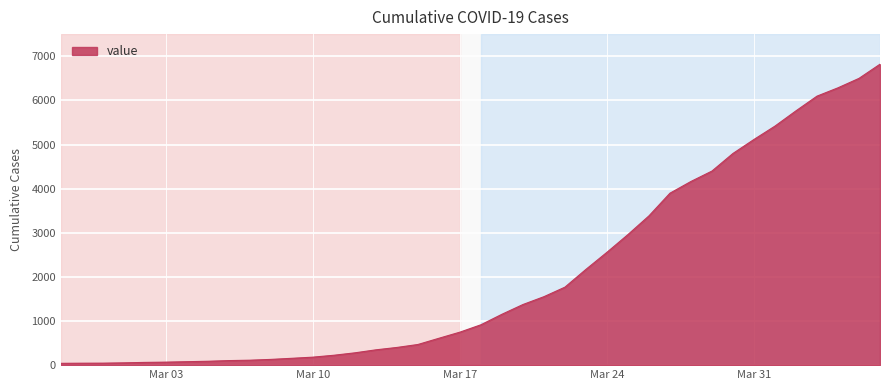

What is the difference between the maximum and minimum values?

6781